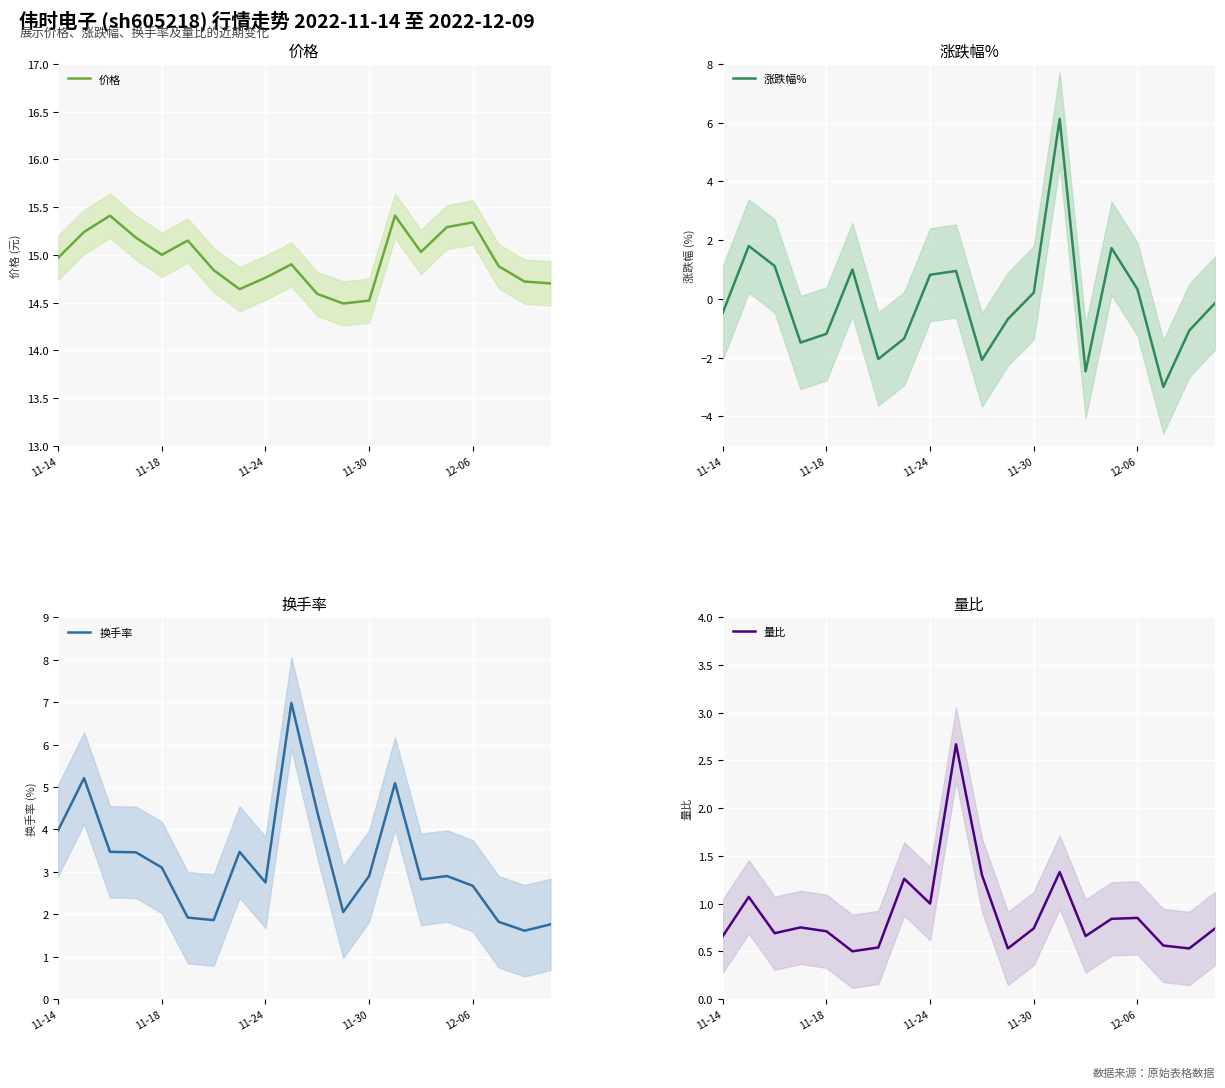

What is the highest value of the 量比 series?

2.7